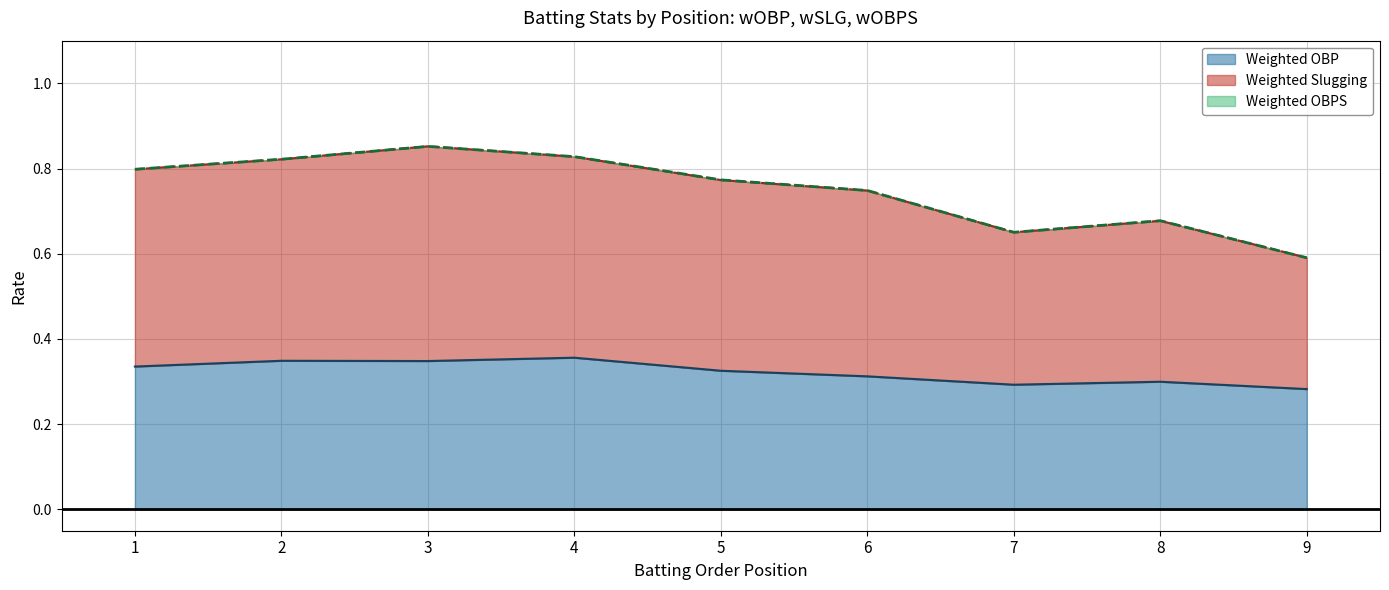

Which series has the largest total across all categories?

Weighted OBPS